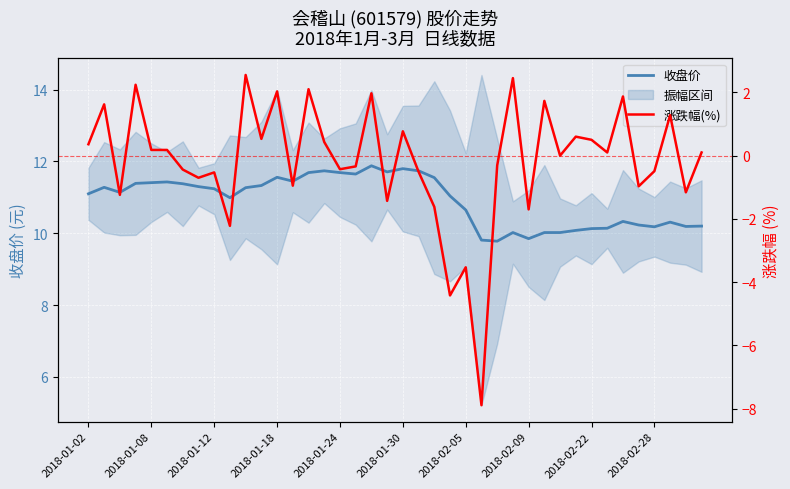

True or false: 收盘价 has a value of 10.1 at 2018-02-22.

True